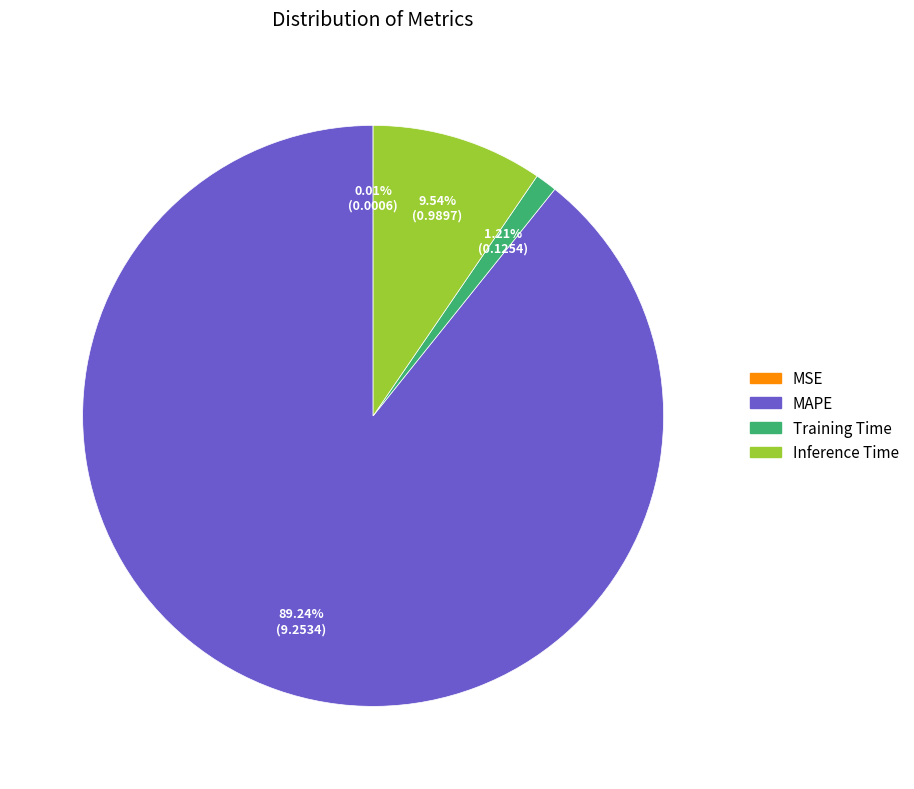

To the nearest percent, what is the combined percentage of Inference Time and Training Time?

11%